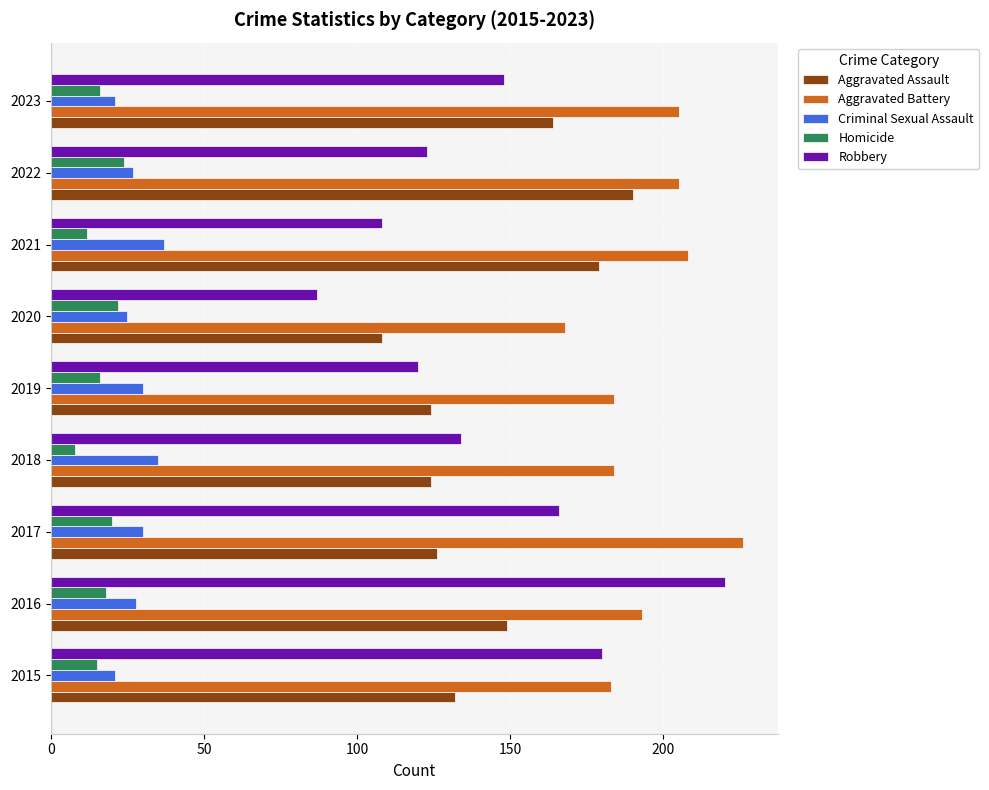

What is the greatest value displayed?

226